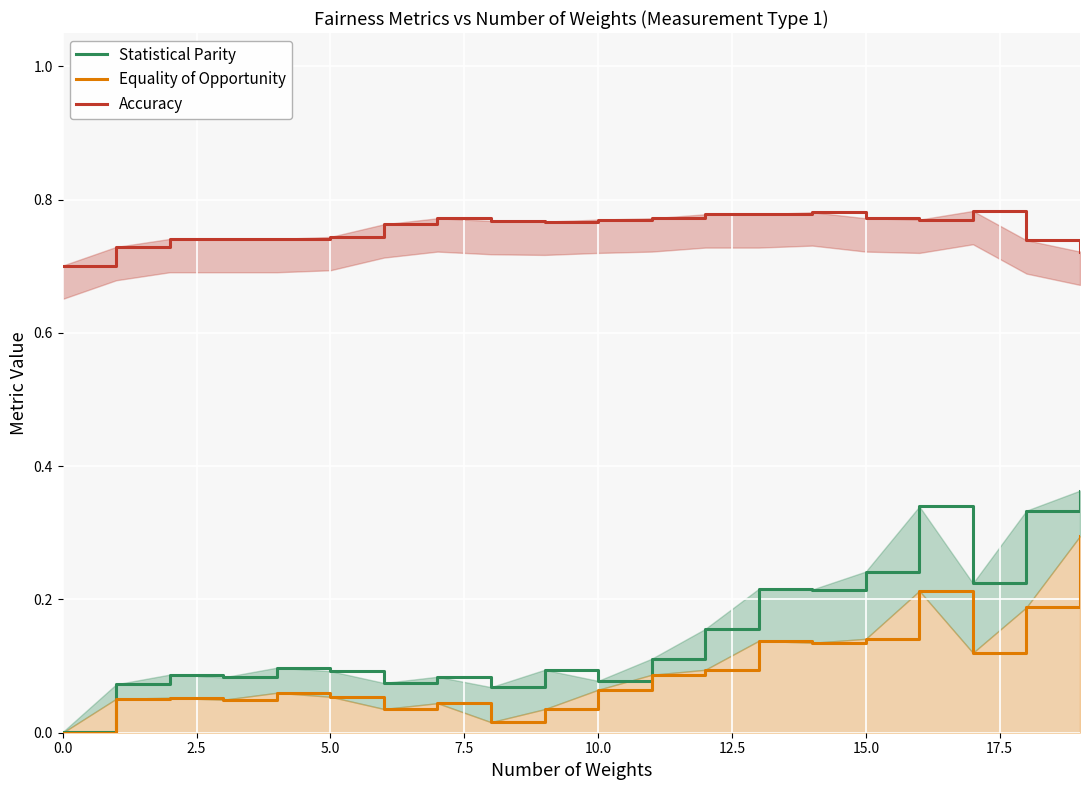

What is the label of the 12th point from the left?

11